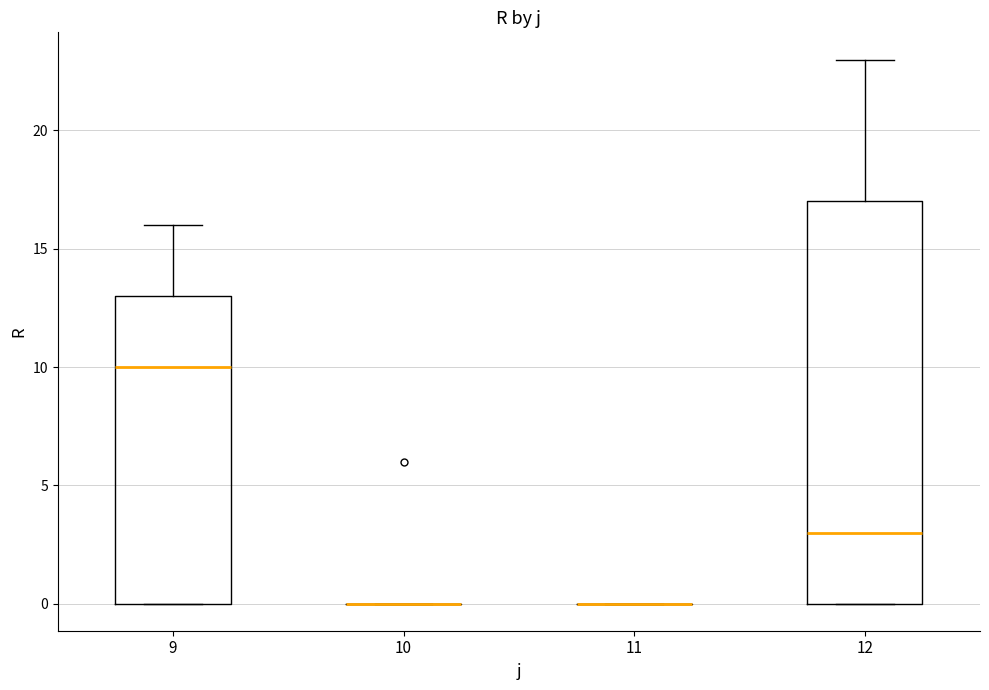

Reading left to right, read every box against the y-axis: the position of its median line, the range the box covers, and the ends of its whiskers. The values are not printed on the chart, so give them approximately, as read against the axis.

9: median 10, box 0 to 13, whiskers 0 to 16
10: box collapsed to a line at 0, whiskers 0 to 0
11: box collapsed to a line at 0, whiskers 0 to 0
12: median 3, box 0 to 17, whiskers 0 to 23